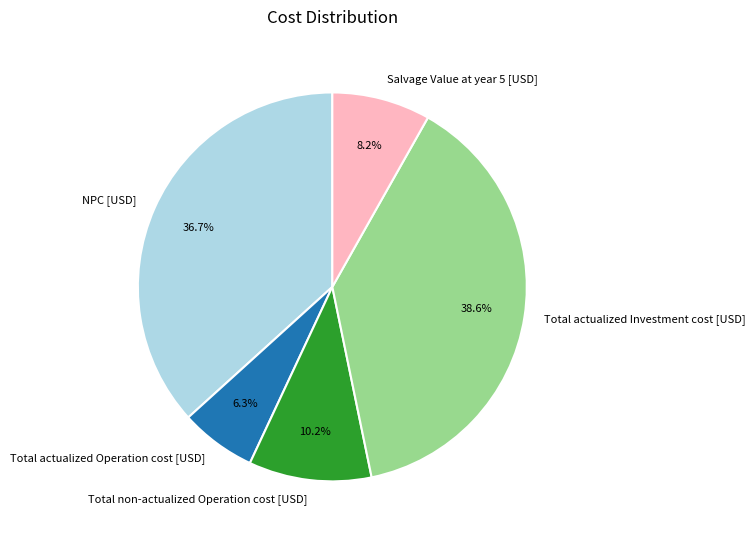

Approximately how many times larger is the value at Salvage Value at year 5 [USD] compared to Total actualized Investment cost [USD]?

0.2